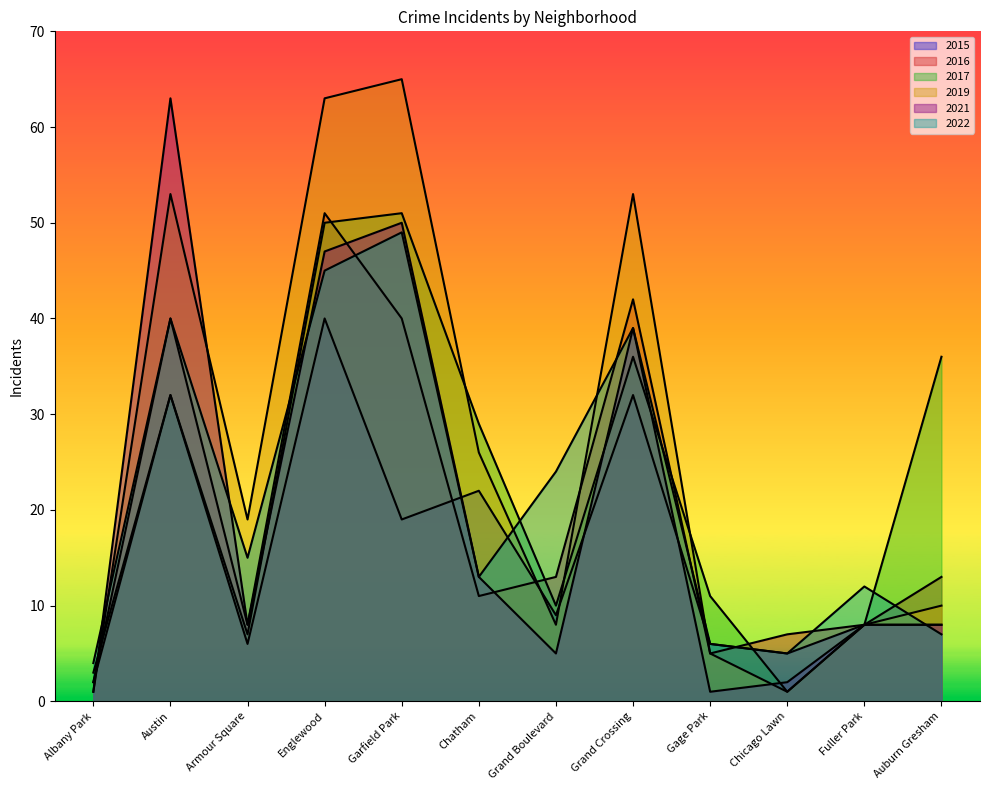

The 2015 series shows 40 at Englewood. True or false?

True